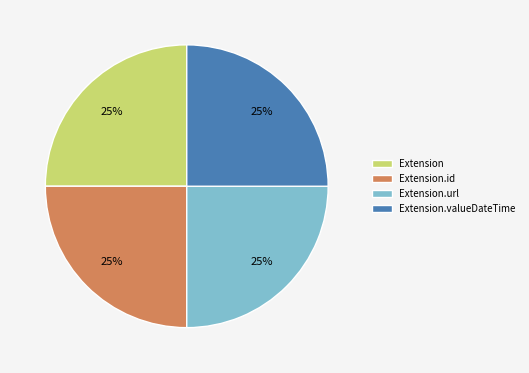

Is there a majority slice in this chart?

No